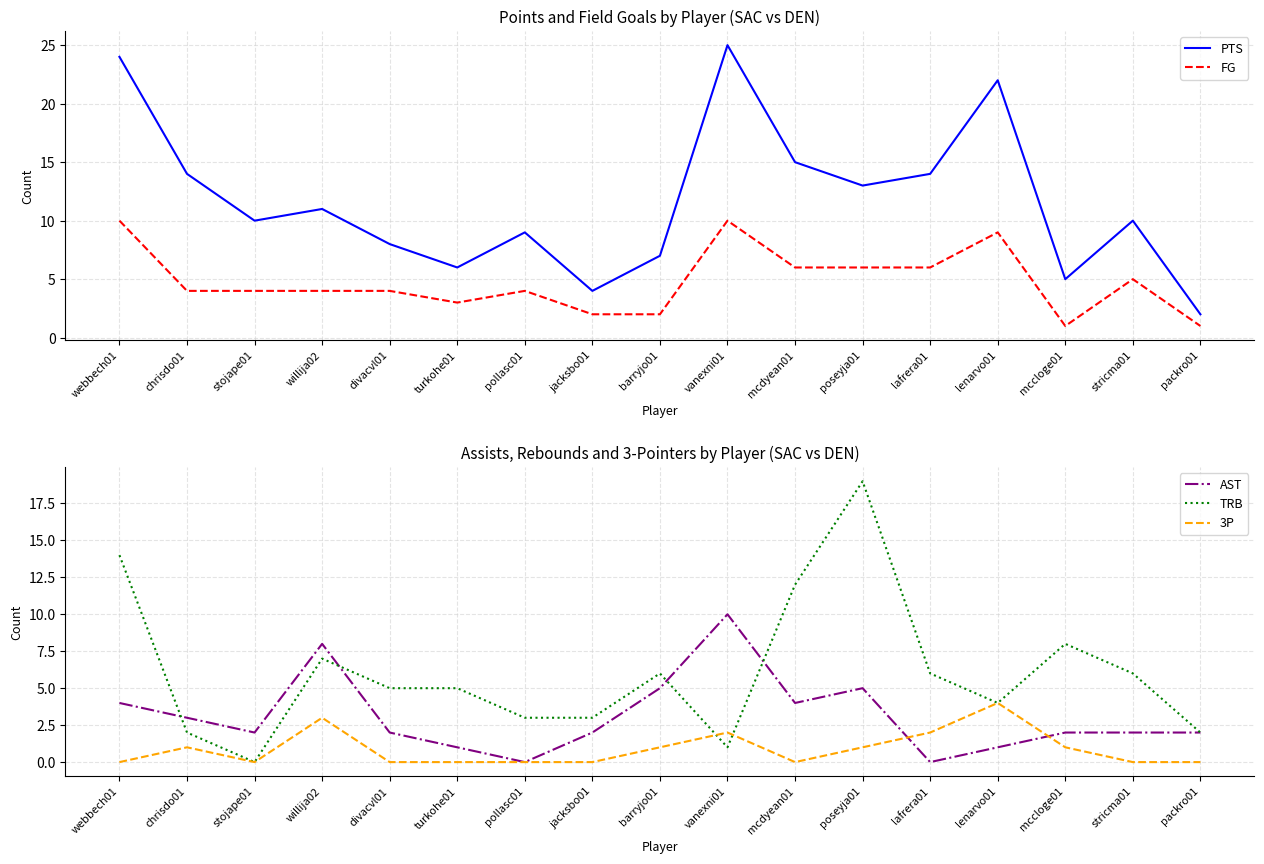

How many interior local valleys does the PTS series have?

5